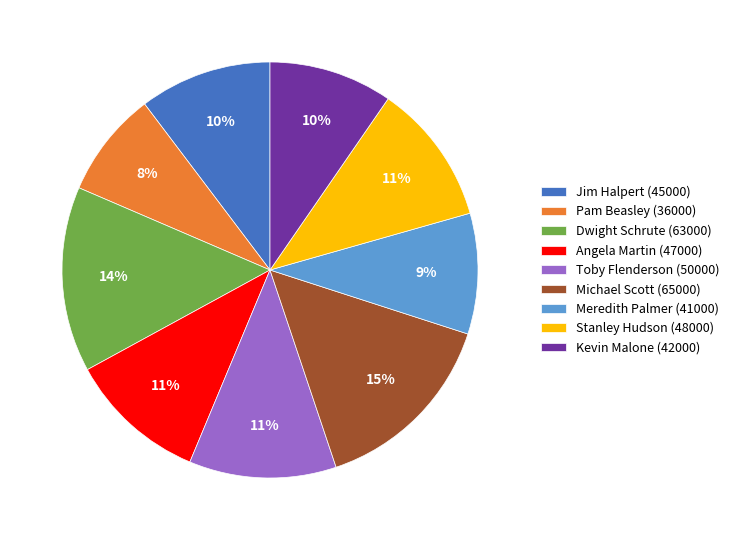

What is the smallest slice in the pie chart?

Pam Beasley (36000)